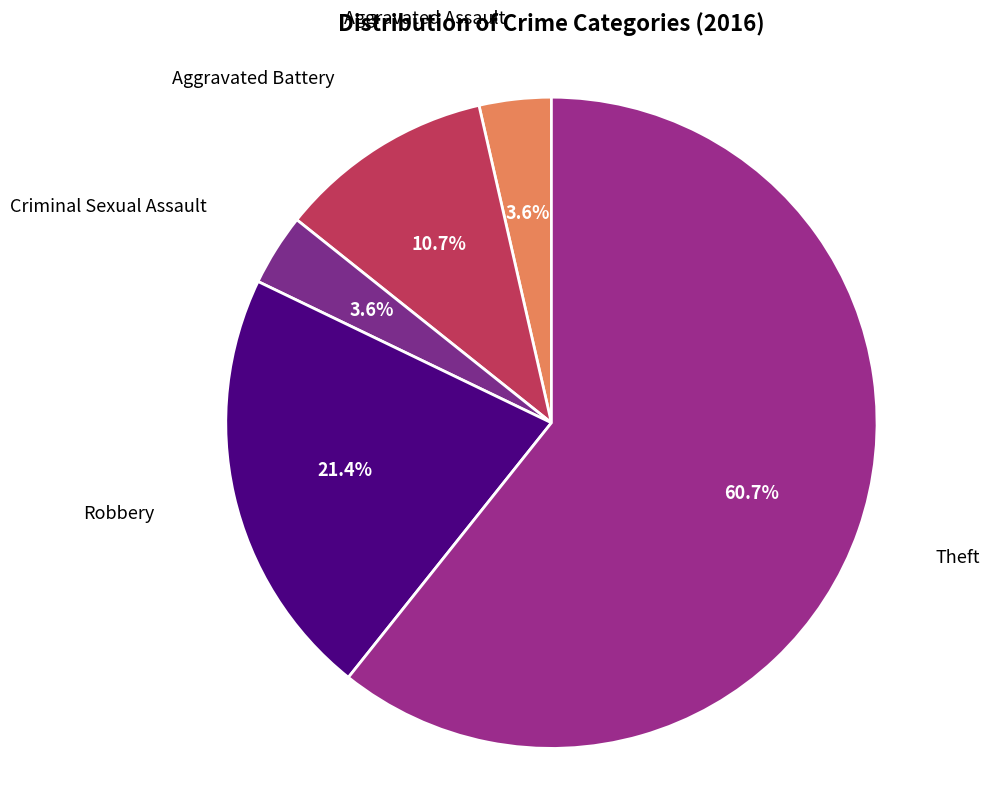

Count the number of slices in the pie.

5